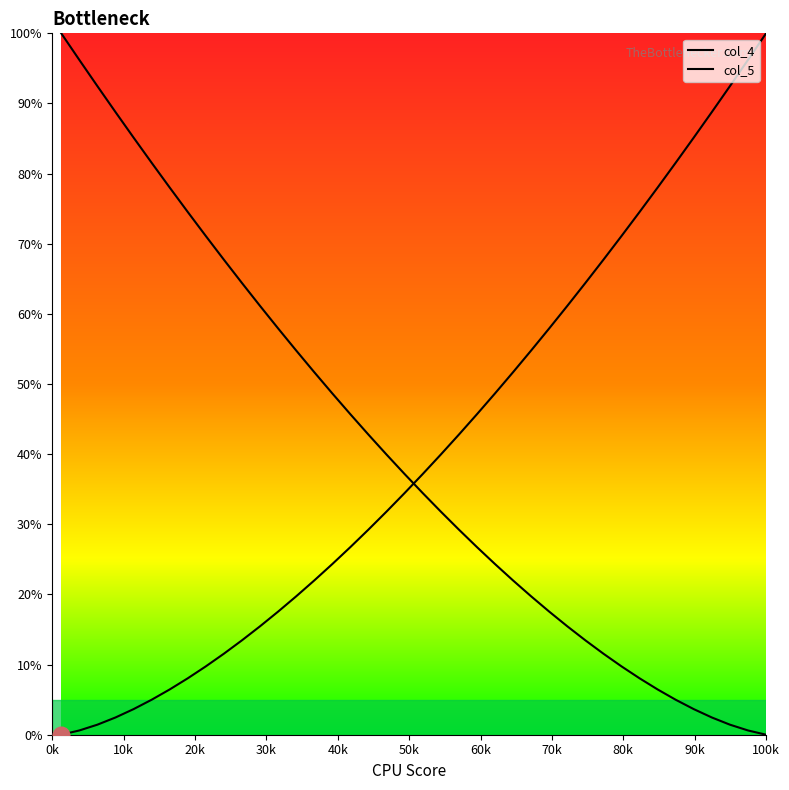

How many distinct data groups are displayed?

2